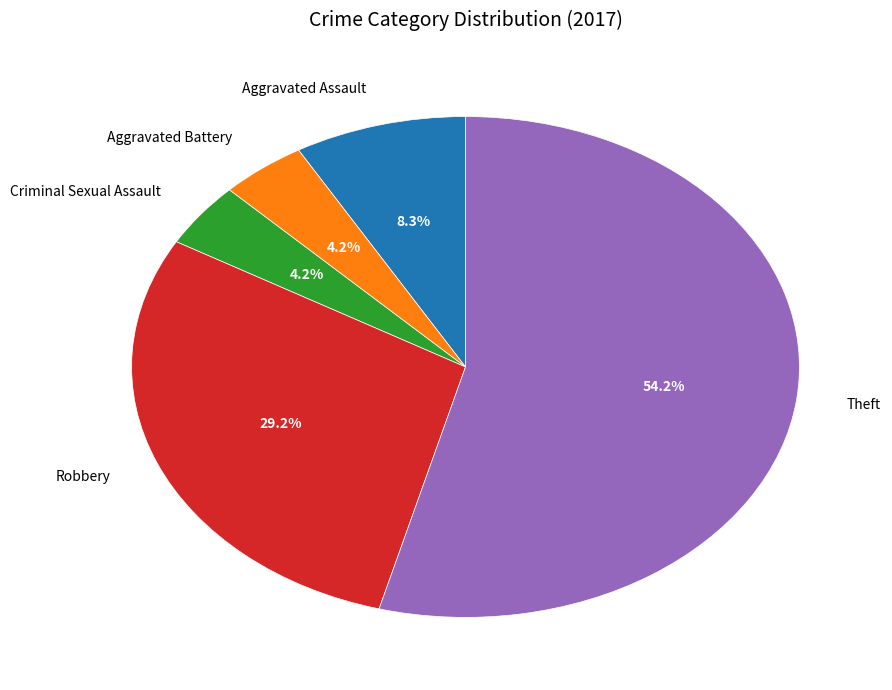

Does any single category account for the majority?

Yes